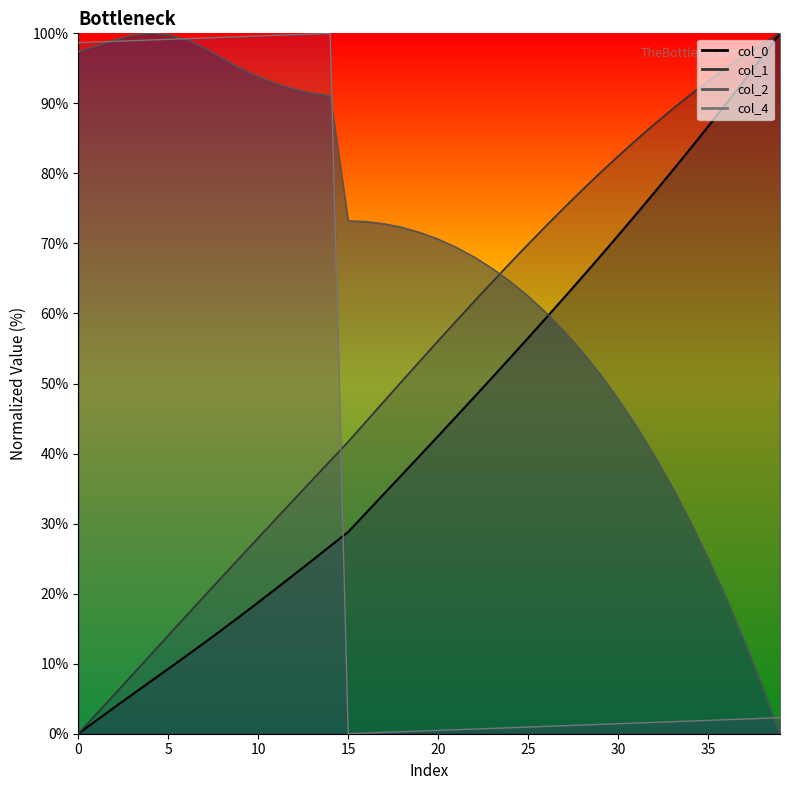

How many lines are shown in the chart?

4